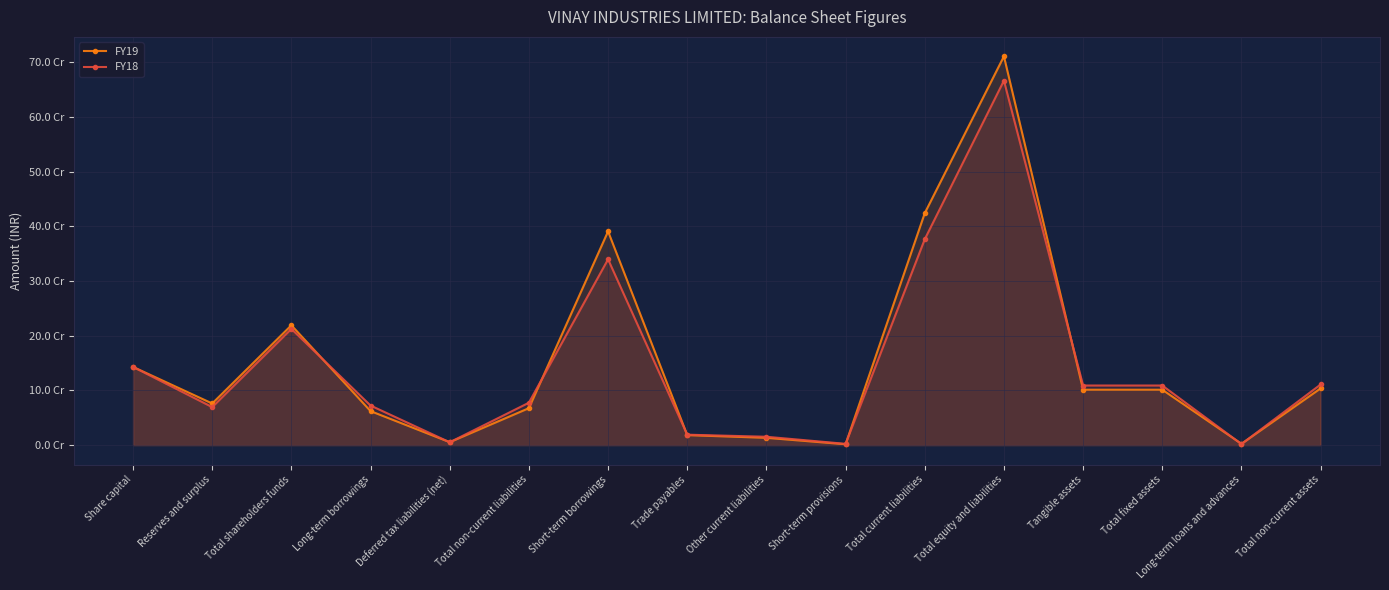

At which label does FY18 first exceed 108995254?

Share capital